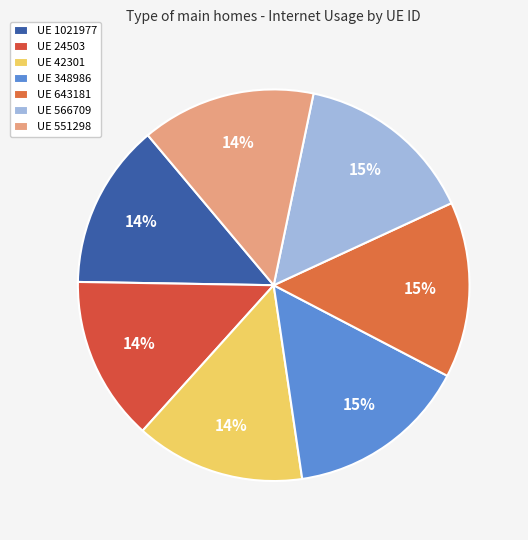

To the nearest percent, what is the difference between the largest and smallest slice percentages?

1%